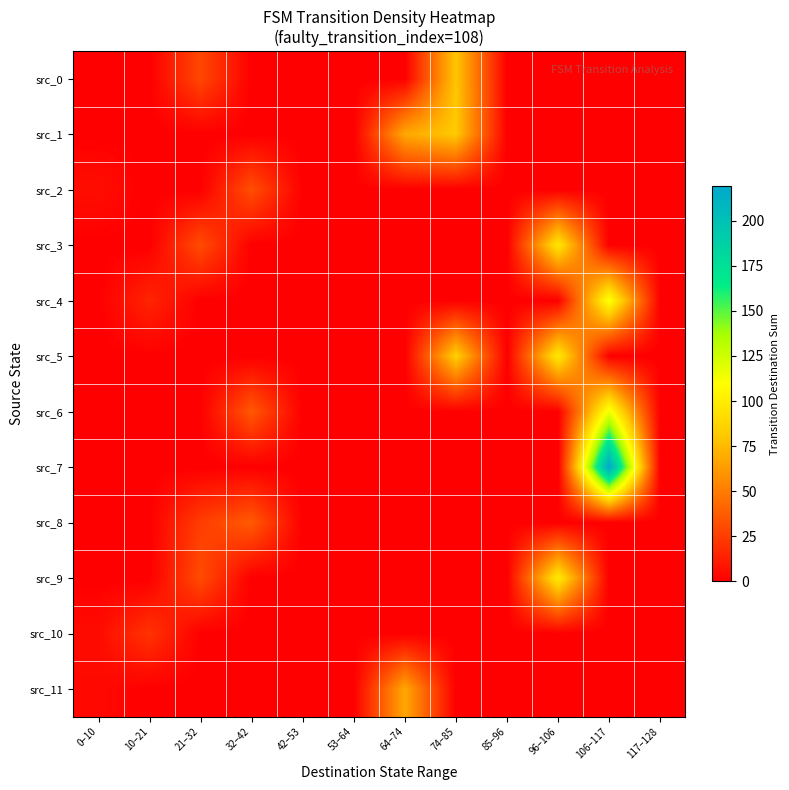

Which series has the widest spread of values?

src_7